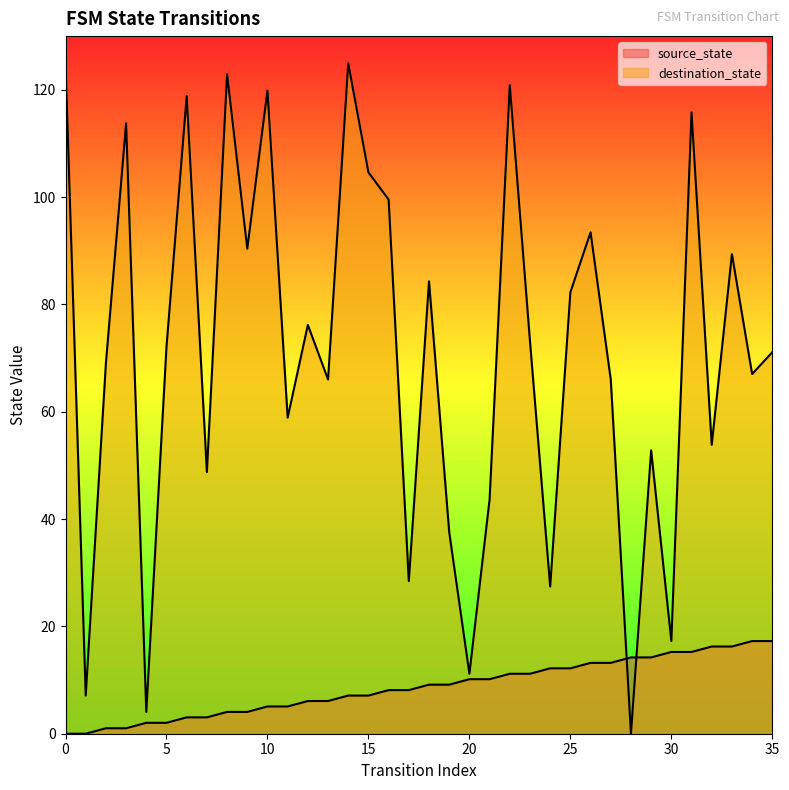

True or false: source_state and destination_state intersect in this chart.

True